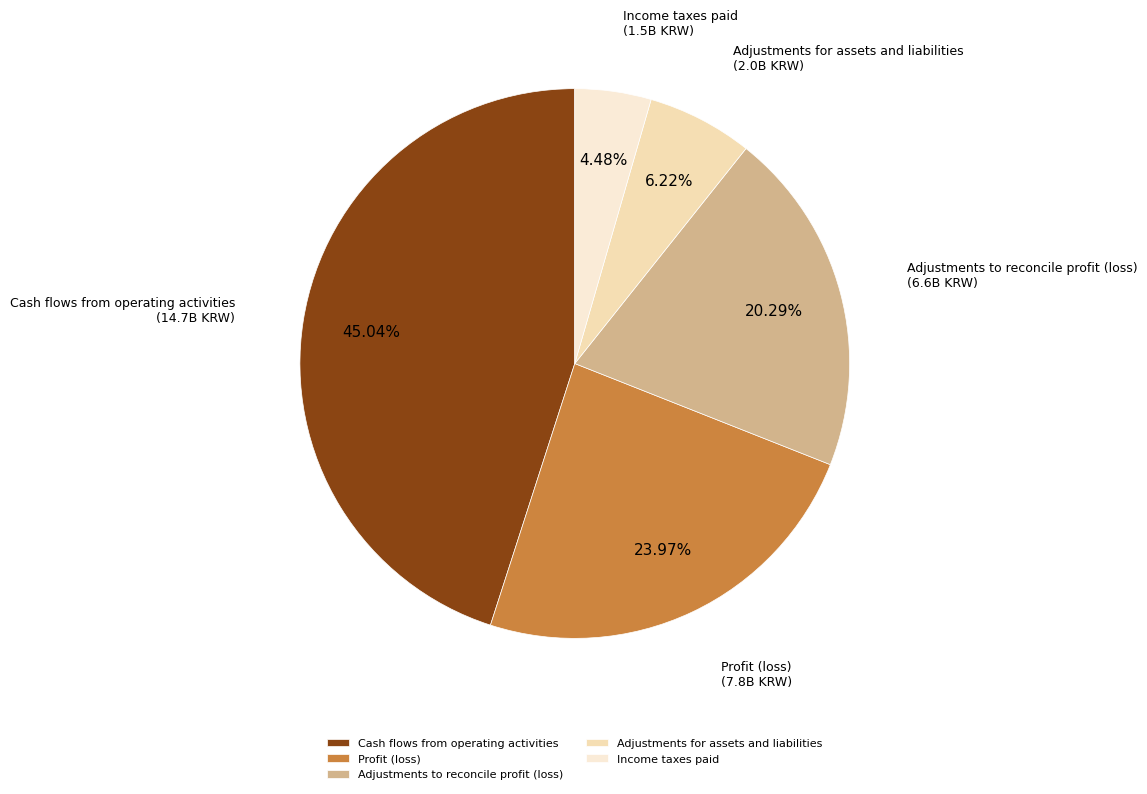

Combined, what portion of the pie is Cash flows from operating activities and Profit (loss)?

69.0%